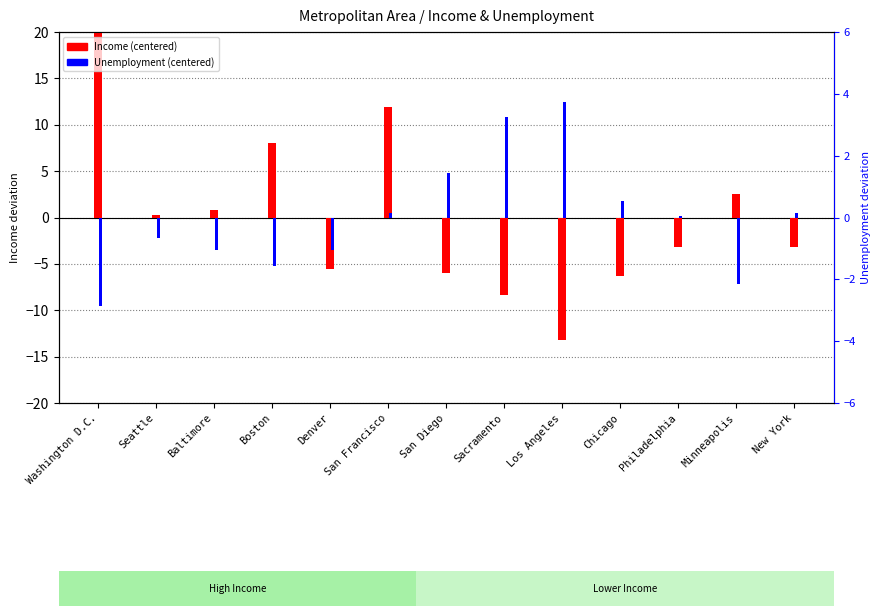

What is the label of the 12th bar from the left?

Minneapolis